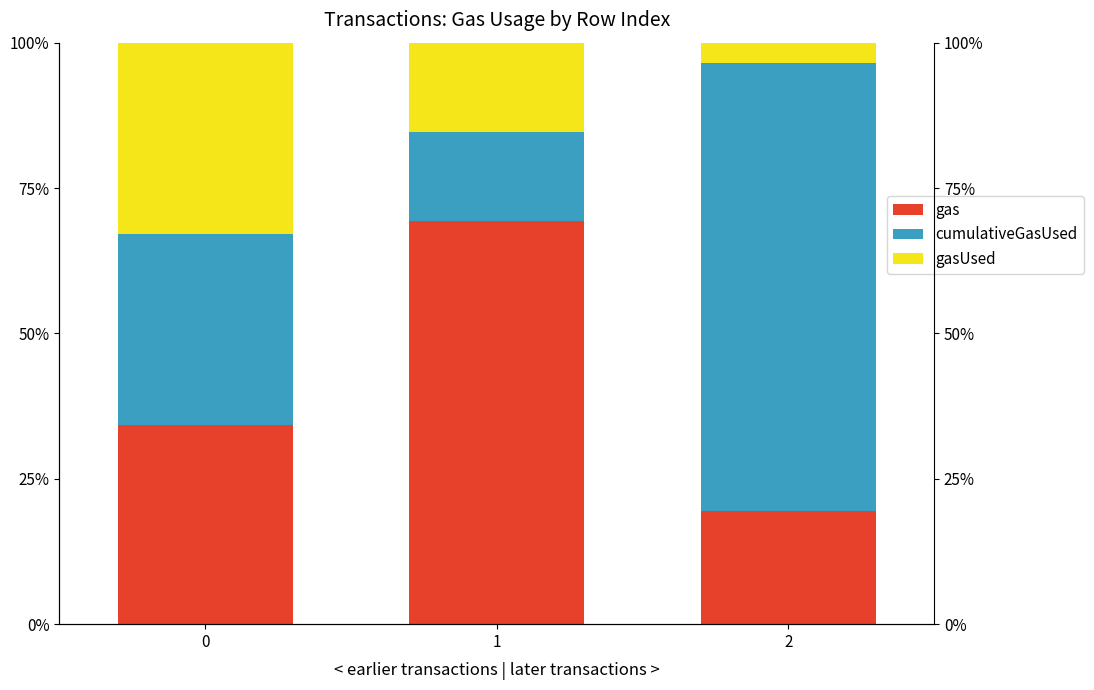

The value of gasUsed at 0 is 0.3. True or false?

True